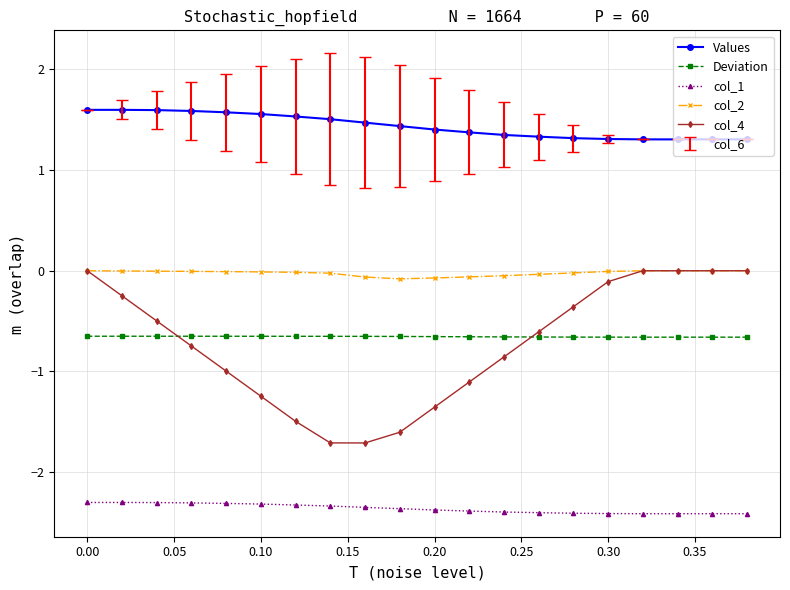

What is the maximum value shown in the chart?

1.6